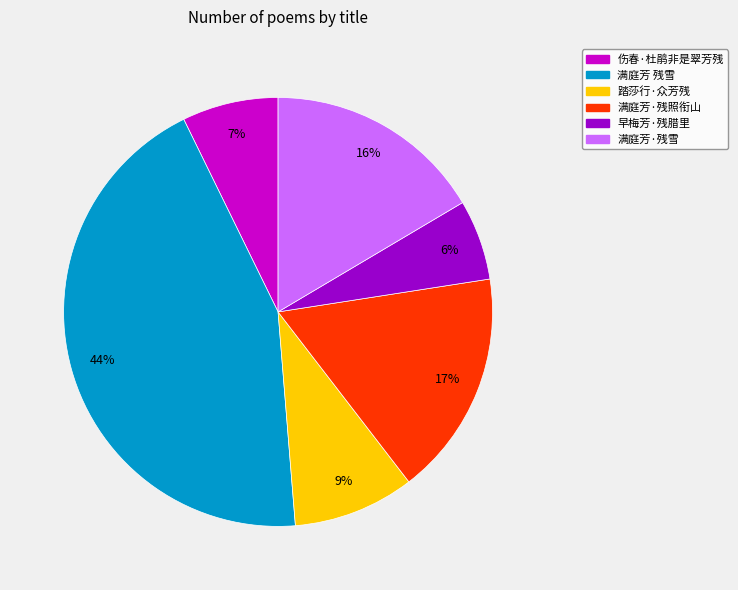

How many segments does this pie chart have?

6